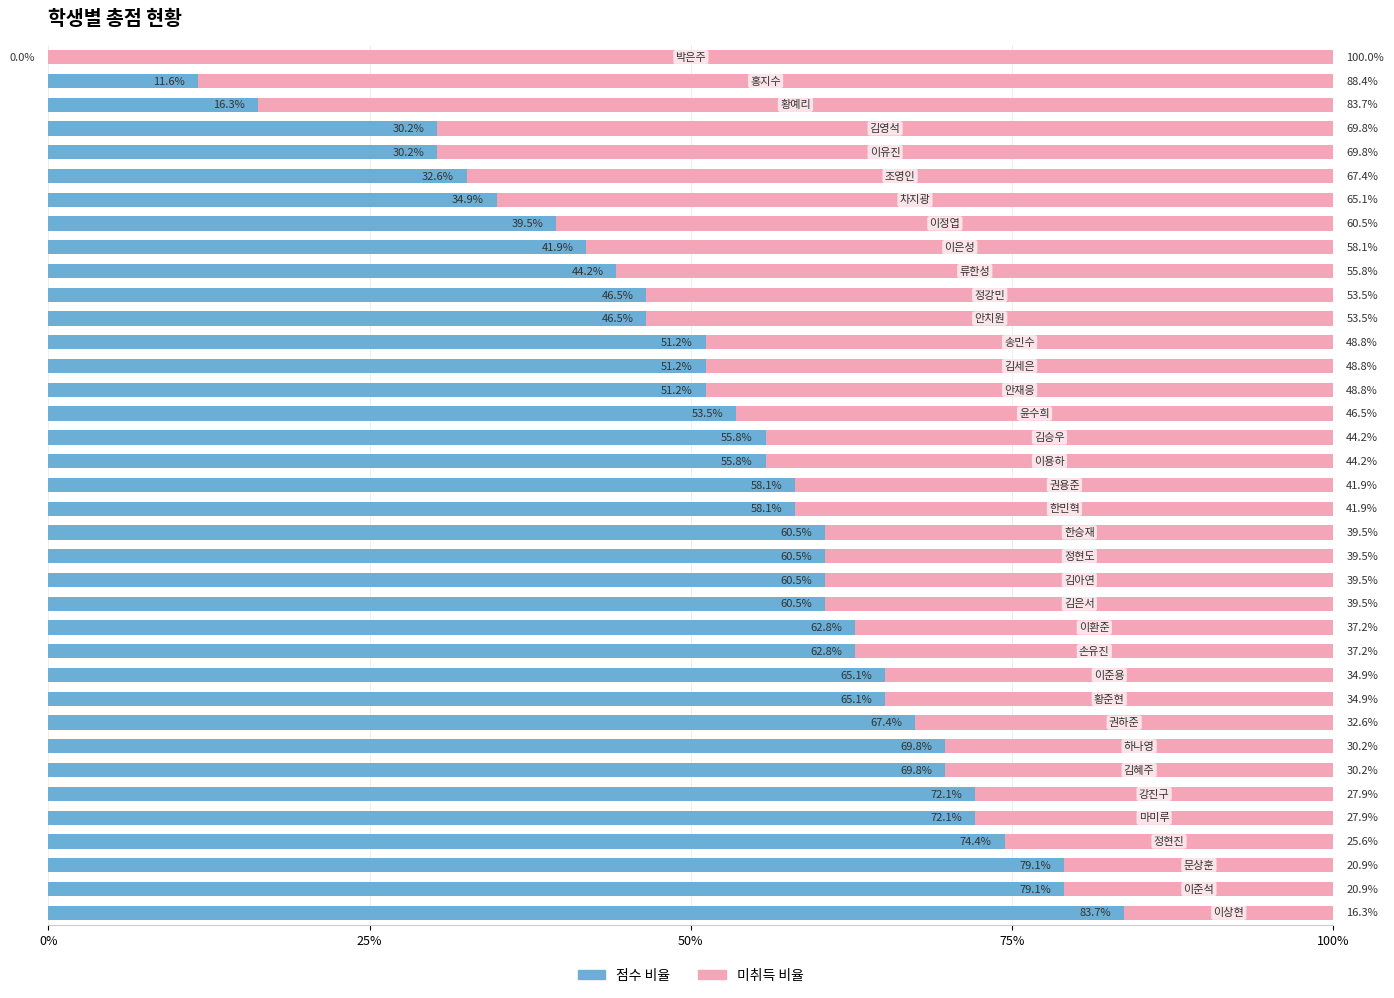

What is the highest value of the 점수 비율 series?

83.7